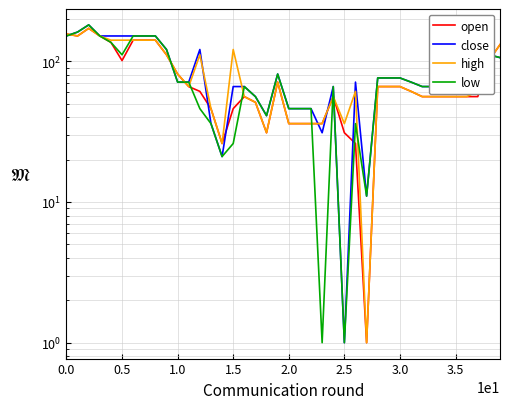

What are all the series names shown in the legend?

open, close, high, low